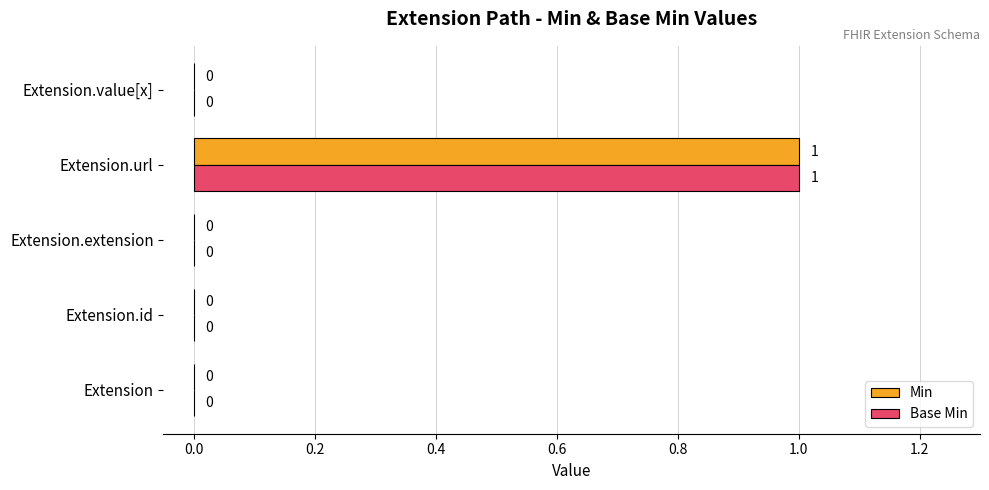

Which category has the highest value in the Base Min series?

Extension.url